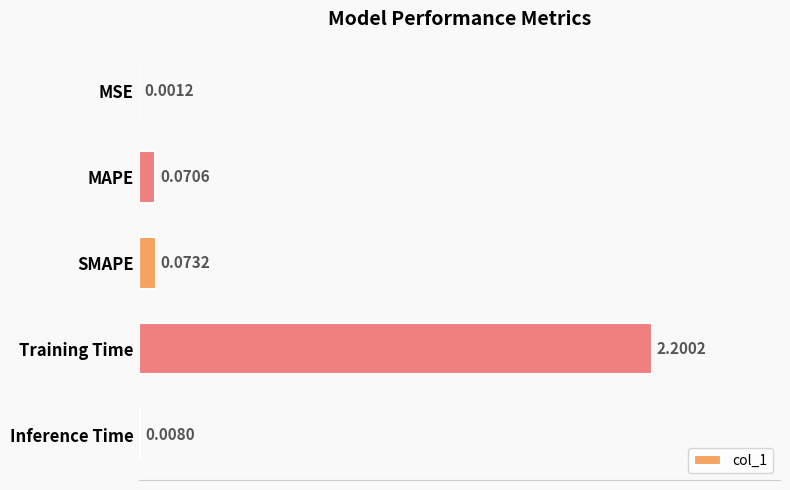

Between Training Time and MSE, which is larger?

Training Time